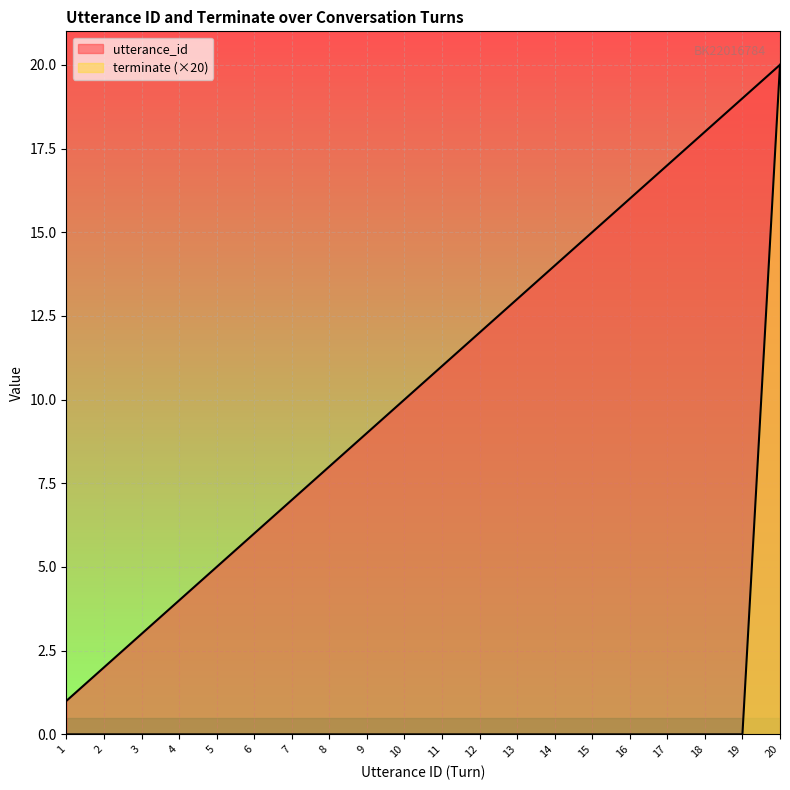

How many values in terminate are above zero?

1